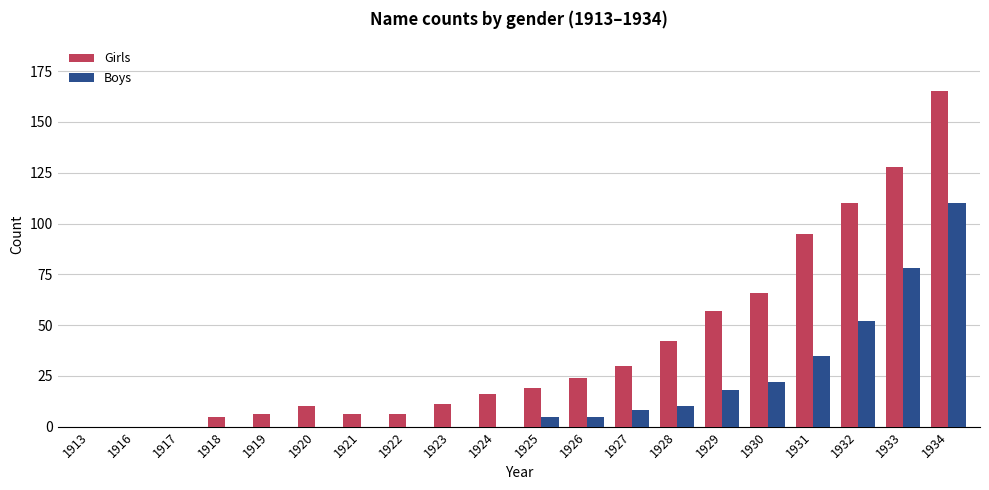

Where is Girls nearest to the value 82?

1931